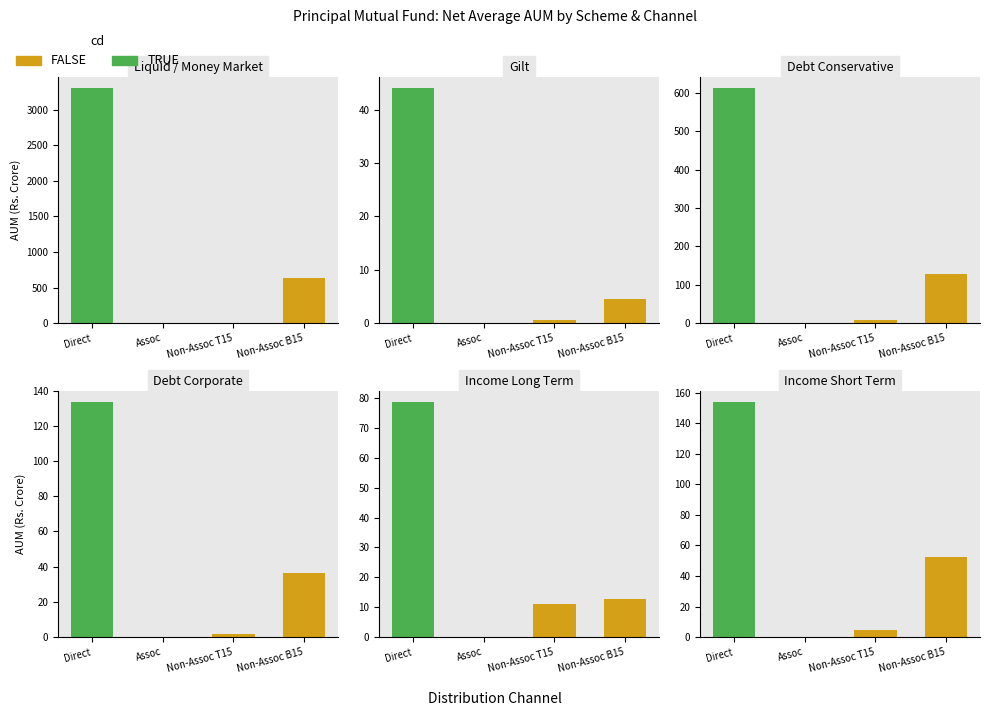

What is the sum of the non_associate_b15 values at 4 and 5?

65.1